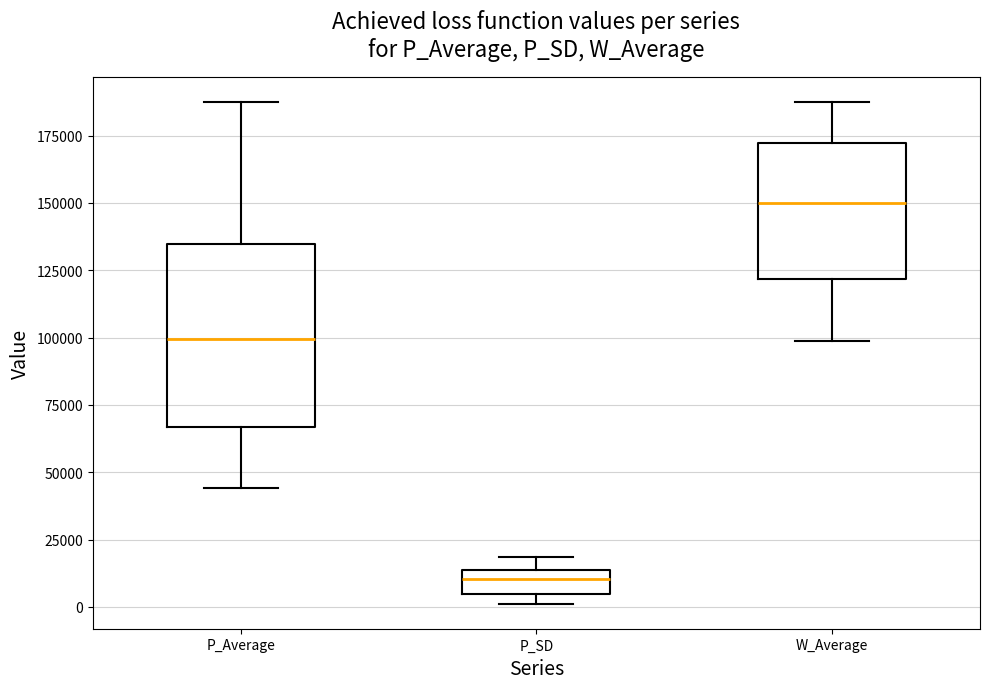

Reading left to right, read every box against the y-axis: the position of its median line, the range the box covers, and the ends of its whiskers. The values are not printed on the chart, so give them approximately, as read against the axis.

P_Average: median 100000, box 65000 to 135000, whiskers 45000 to 190000
P_SD: median 10000, box 5000 to 15000, whiskers 0 to 20000
W_Average: median 150000, box 120000 to 170000, whiskers 100000 to 190000